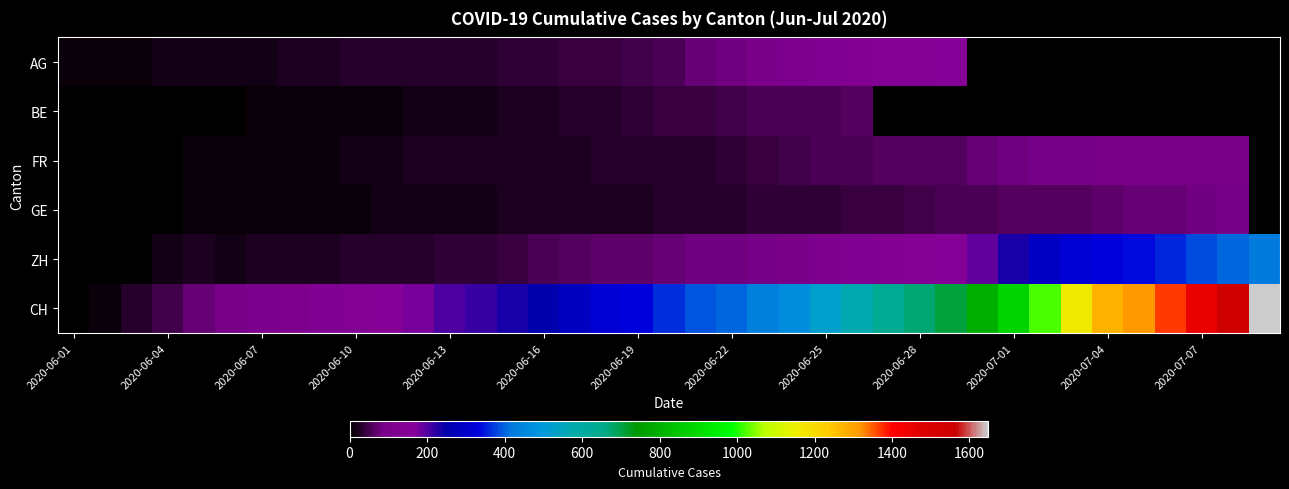

Between 29 and 35, which is larger?

35